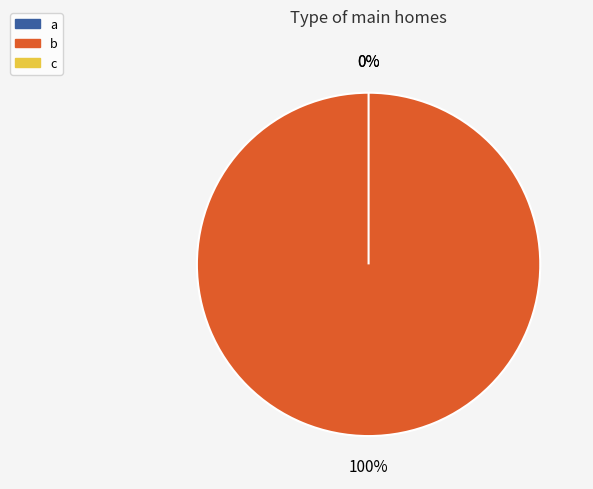

Combined, do a and b account for over 50%?

Yes